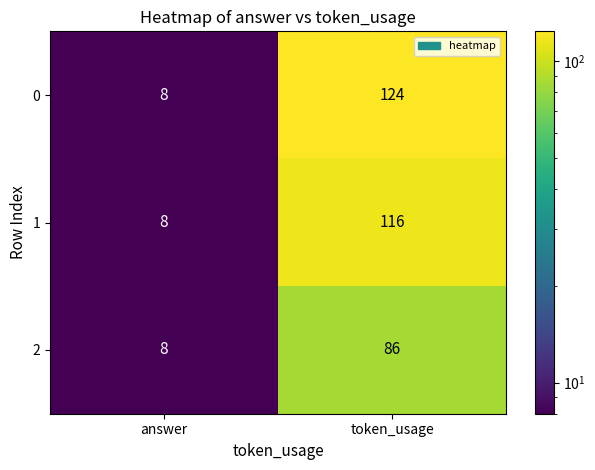

Rank the series by their average value, from lowest to highest.

2, 1, 0